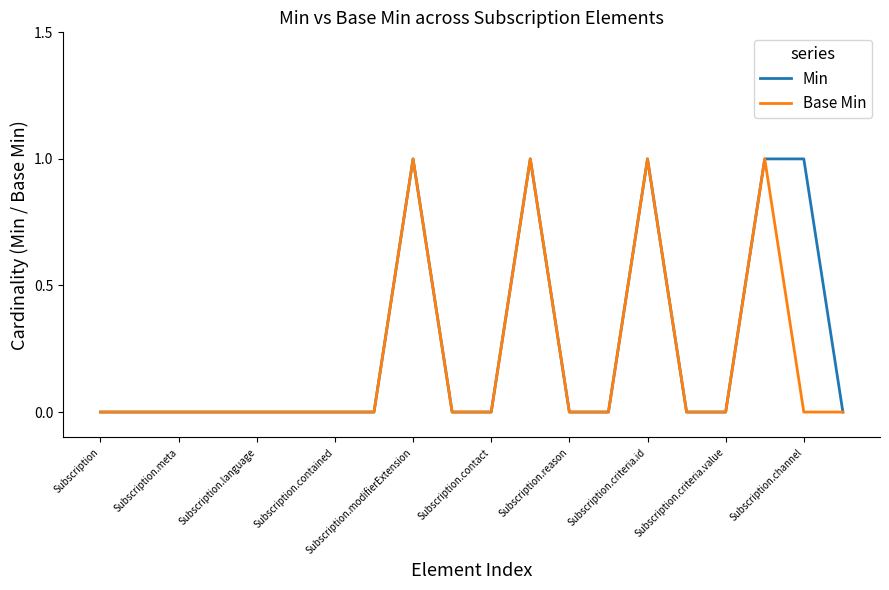

What is the difference between the maximum and second lowest values in the Base Min series?

1